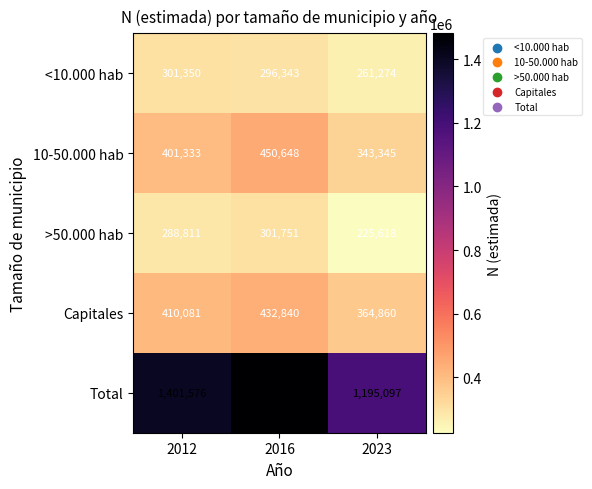

Which series has the widest spread of values?

Total